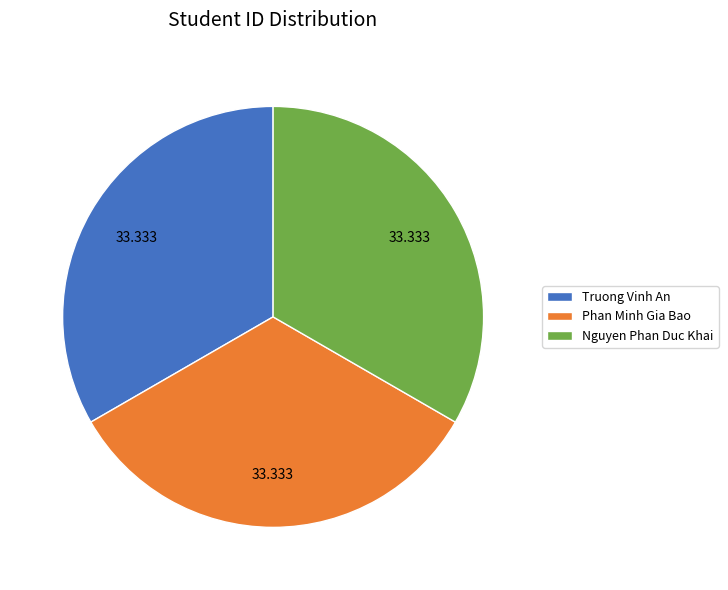

Do Phan Minh Gia Bao and Nguyen Phan Duc Khai together represent more than half of the pie?

Yes